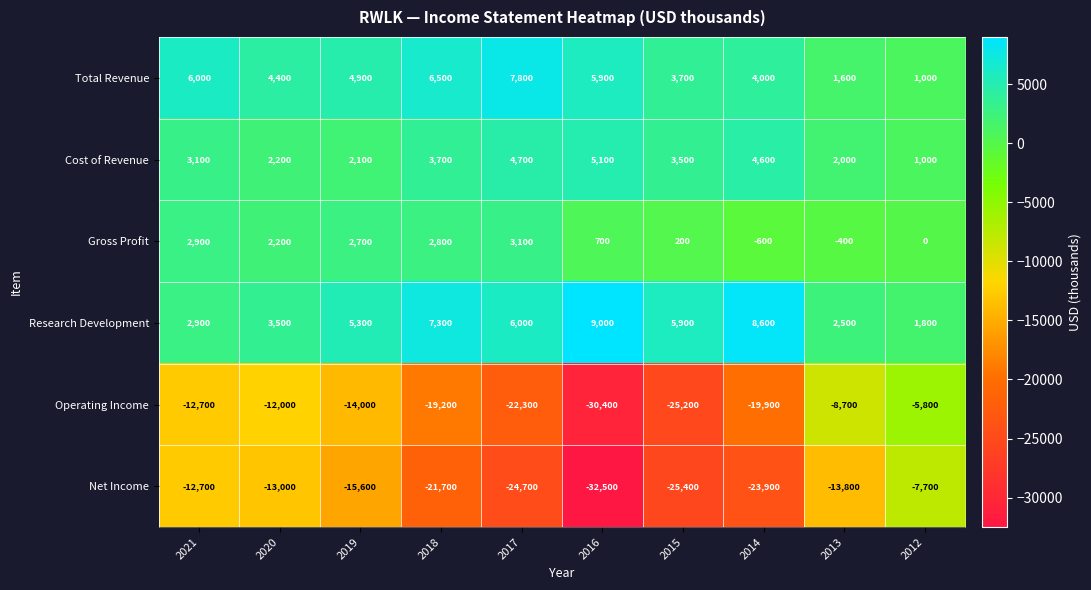

What is the average value of the Net Income series?

-19100